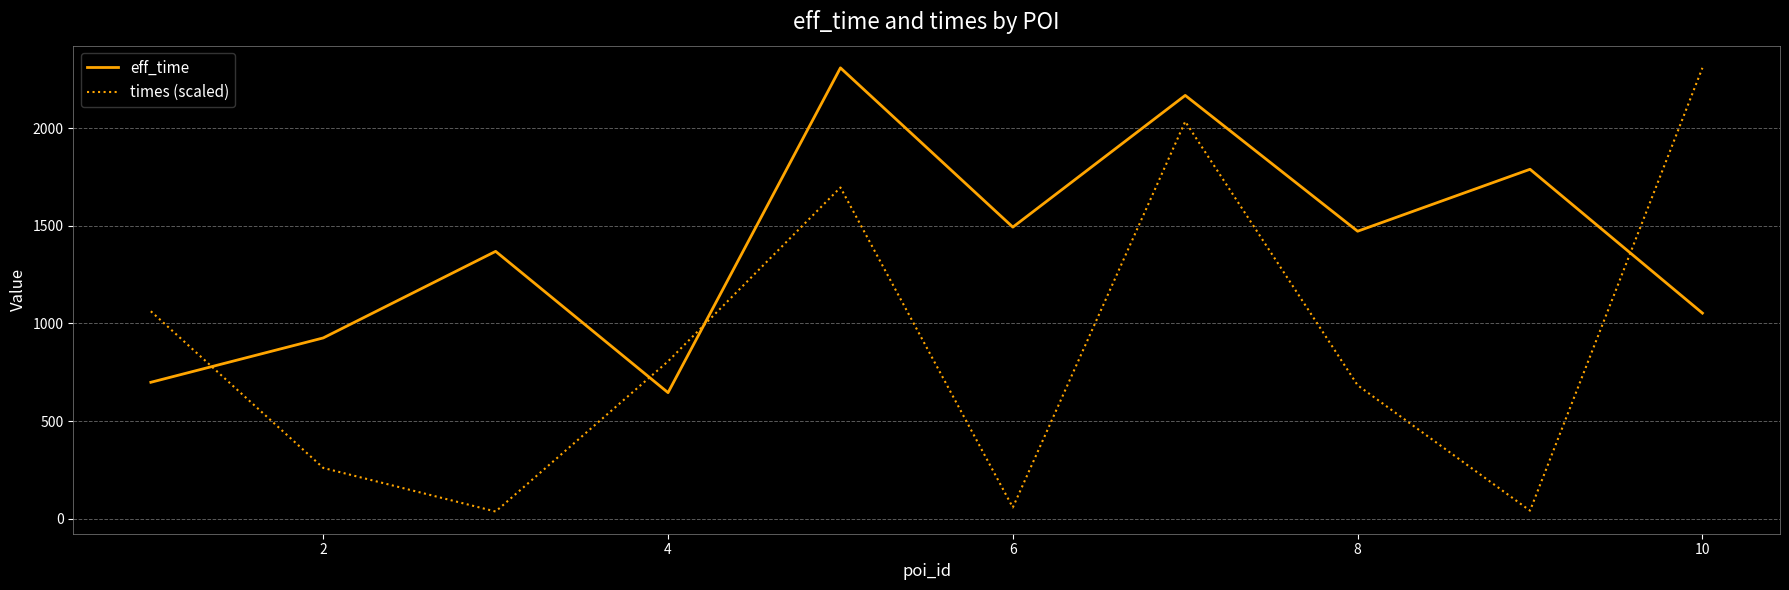

What is the maximum value for eff_time?

2308.0